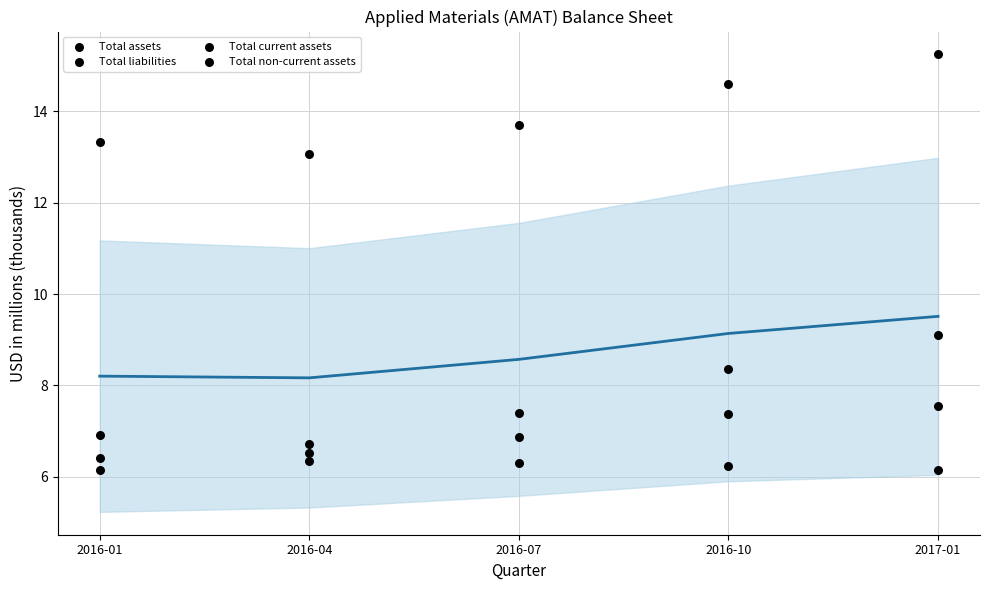

Which series has the largest total across all categories?

Total assets